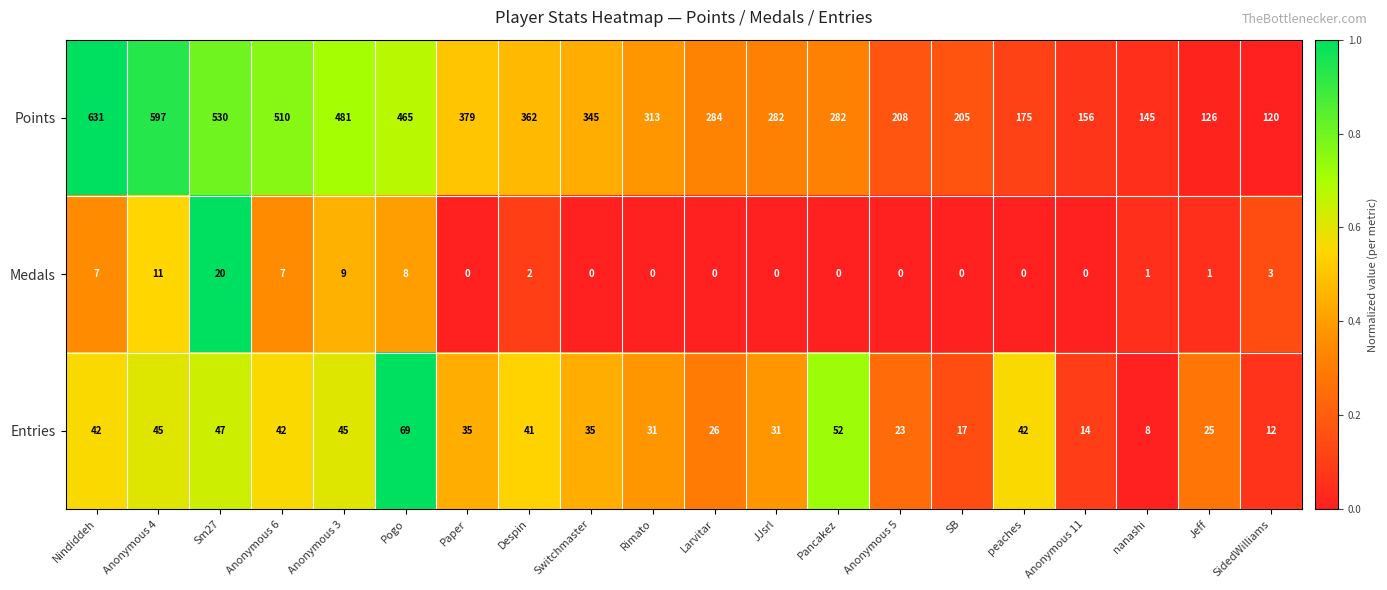

Which series changed the most between Nindiddeh and Rimato?

Points